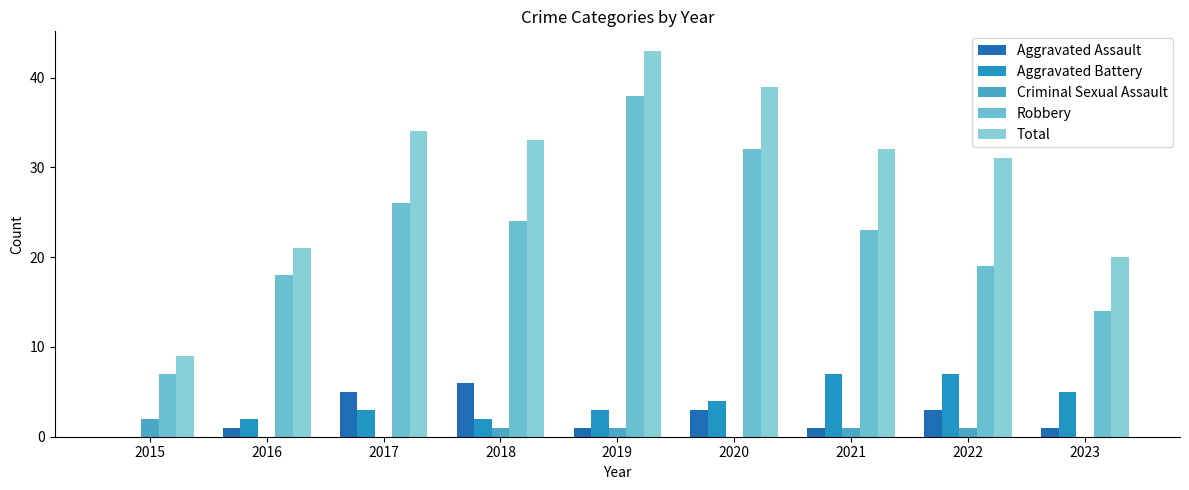

What is the difference between the Total values at 2022 and 2021?

1